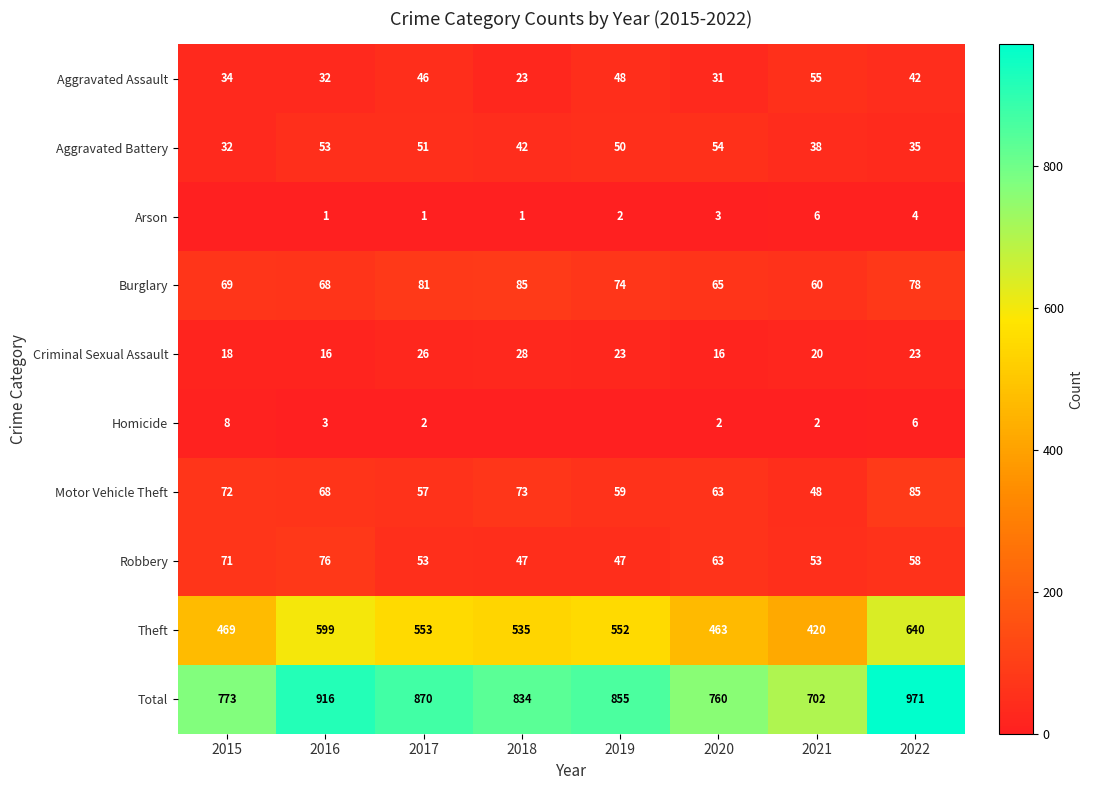

The value of Total at 2022 is 971. True or false?

True